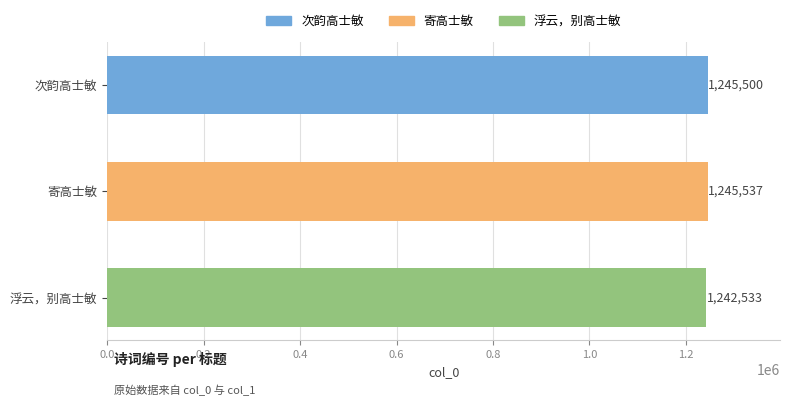

What is the smallest value displayed?

1242533